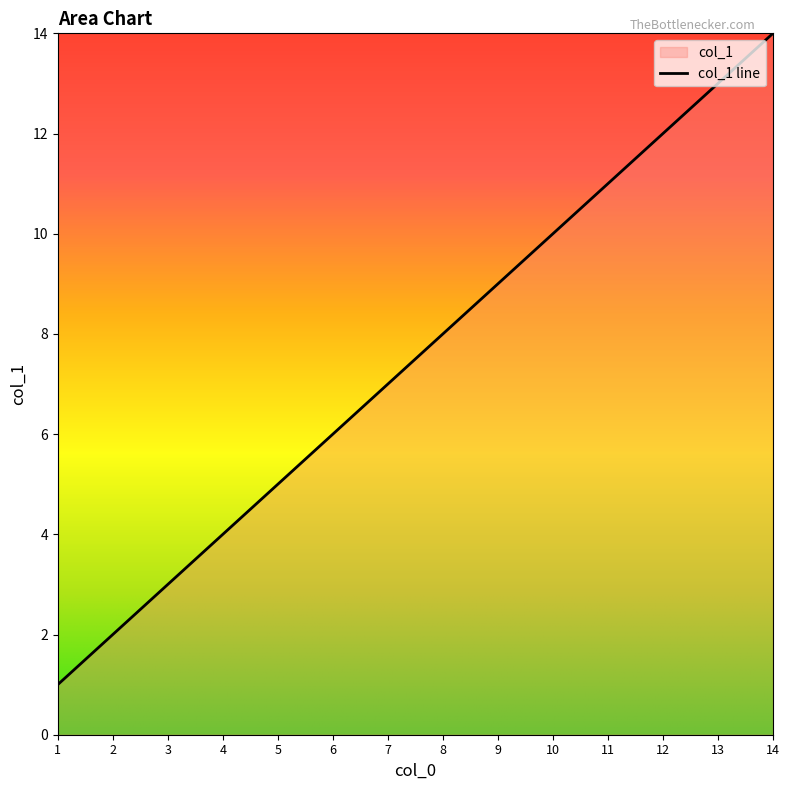

What is the change in value from 4 to 8?

+4